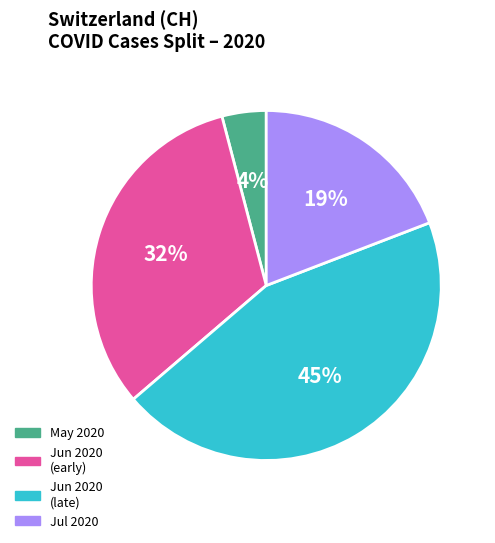

Is there a majority slice in this chart?

No